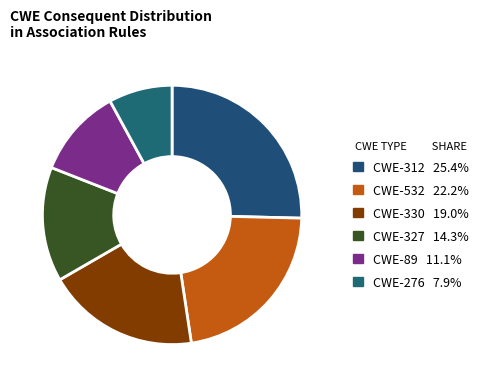

How many segments does this pie chart have?

6